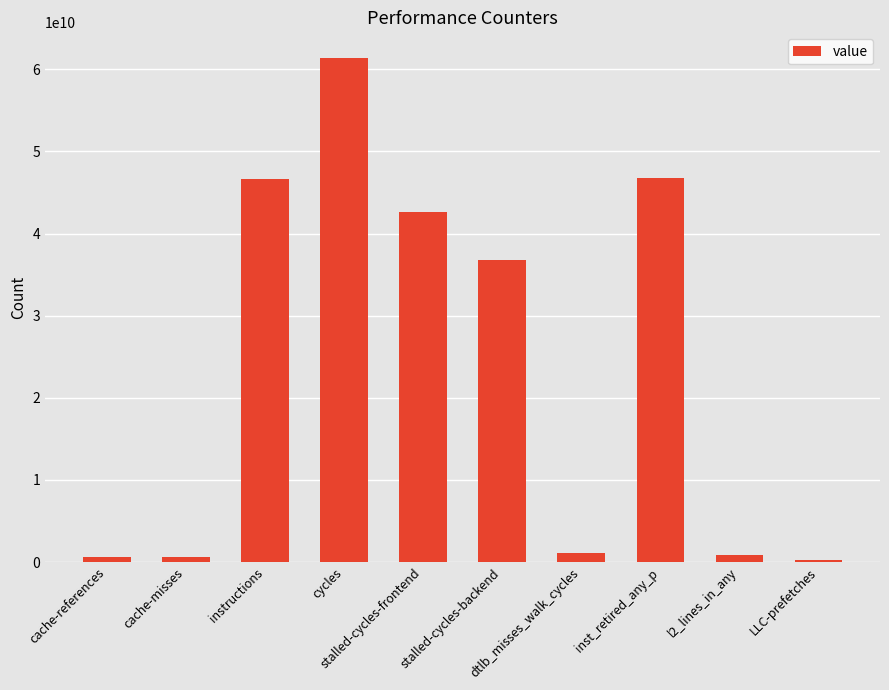

What is the change in value from instructions to stalled-cycles-backend?

-9943465402